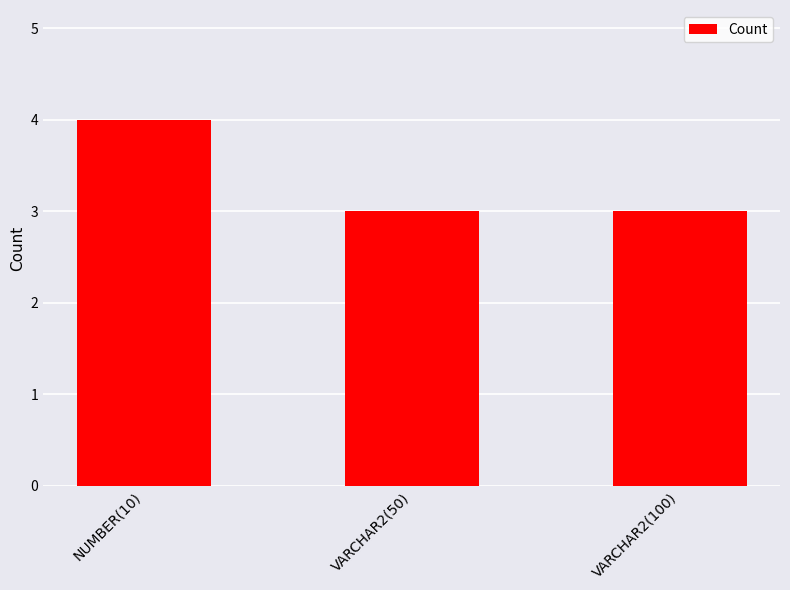

At which category does the chart reach its peak across all series?

NUMBER(10)